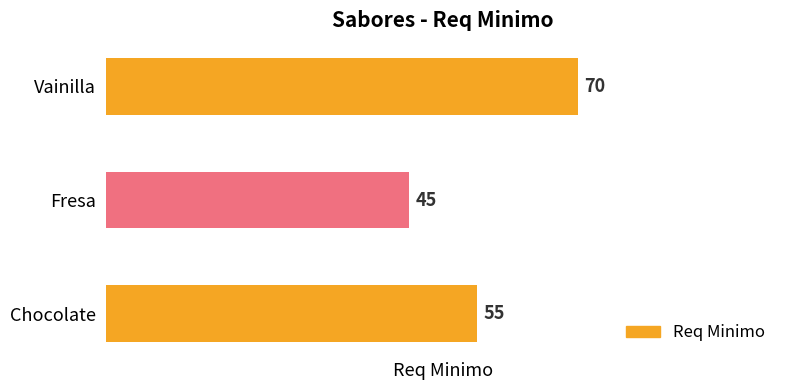

What is the difference between the second highest and minimum values?

10